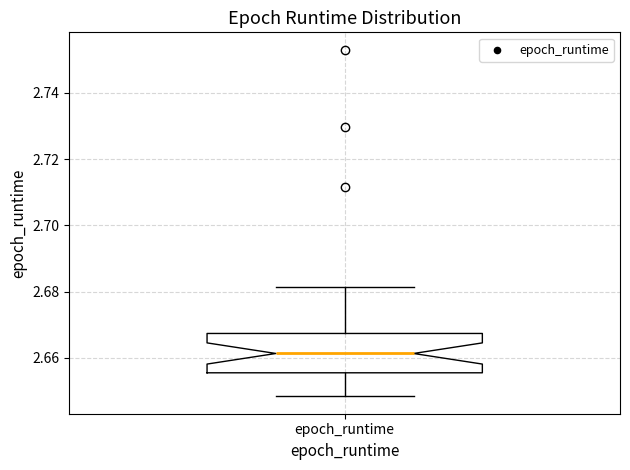

Transcribe this box plot: give where the median line is, the range the box spans, and where the two whiskers end, as read against the y-axis. The values are not printed on the chart, so give them approximately, as read against the axis.

median 2.662, box 2.656 to 2.668, whiskers 2.648 to 2.682